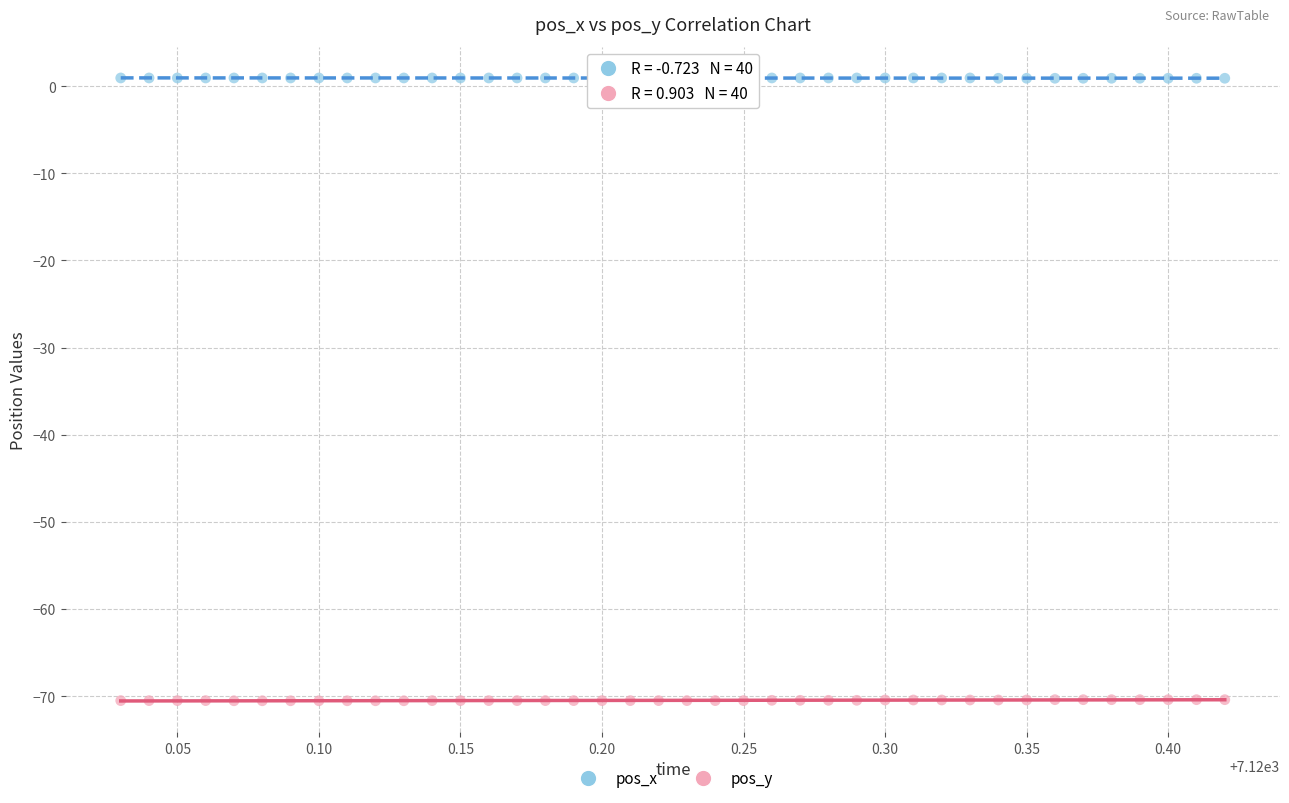

Across all data points, what is the range of Y values (max minus min)?

71.5